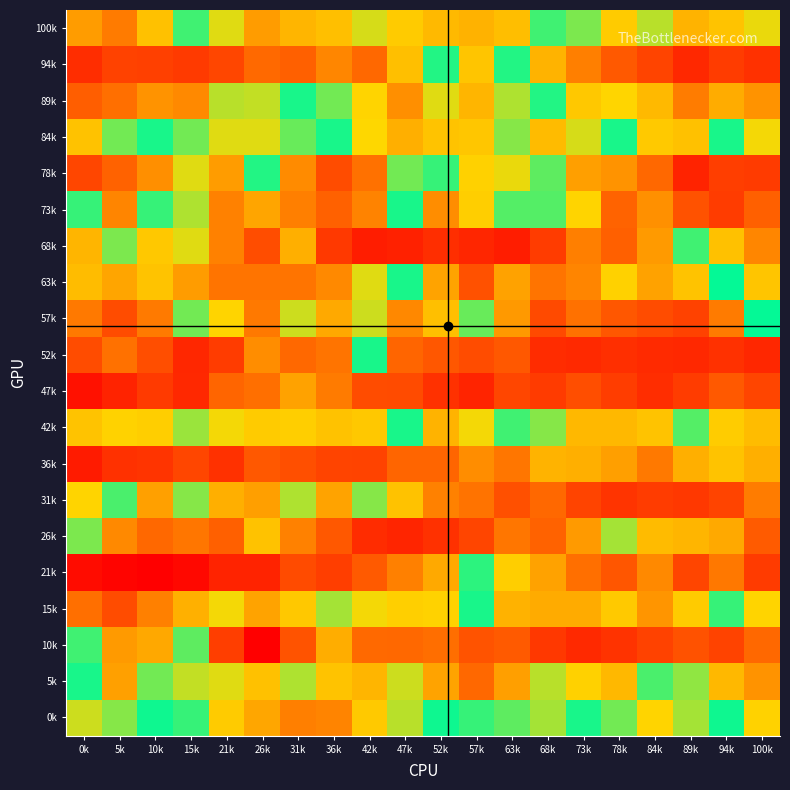

What is the minimum value shown in the chart?

29